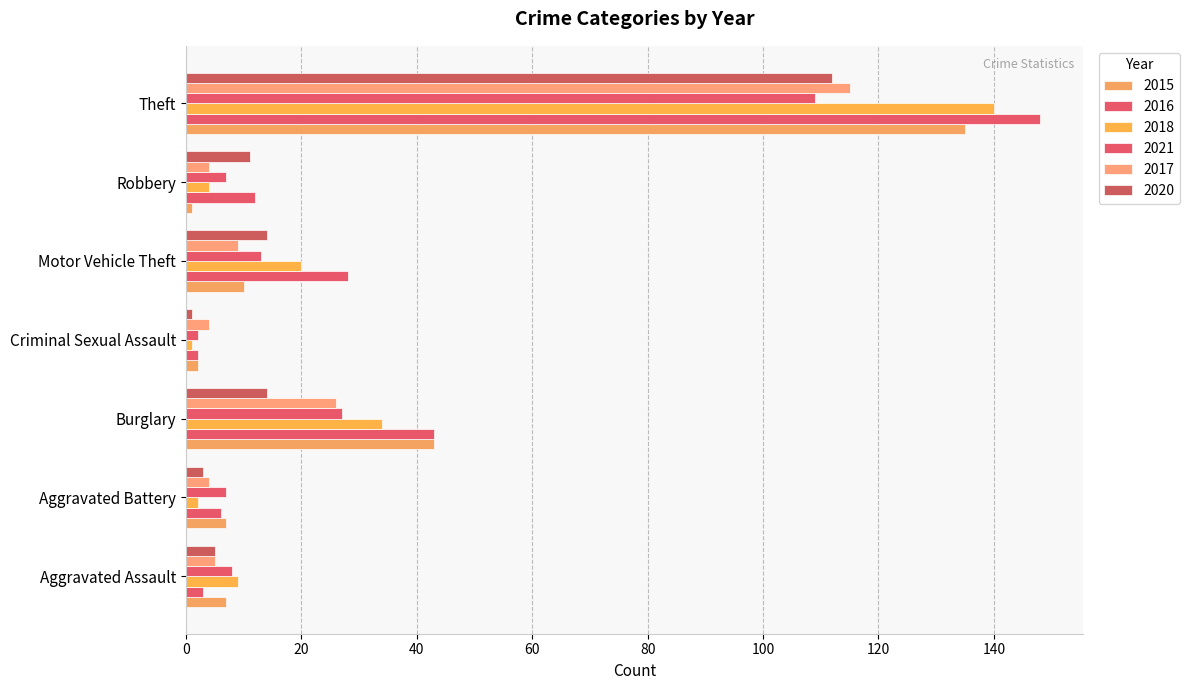

What is the difference between the second highest and minimum values in the 2020 series?

13